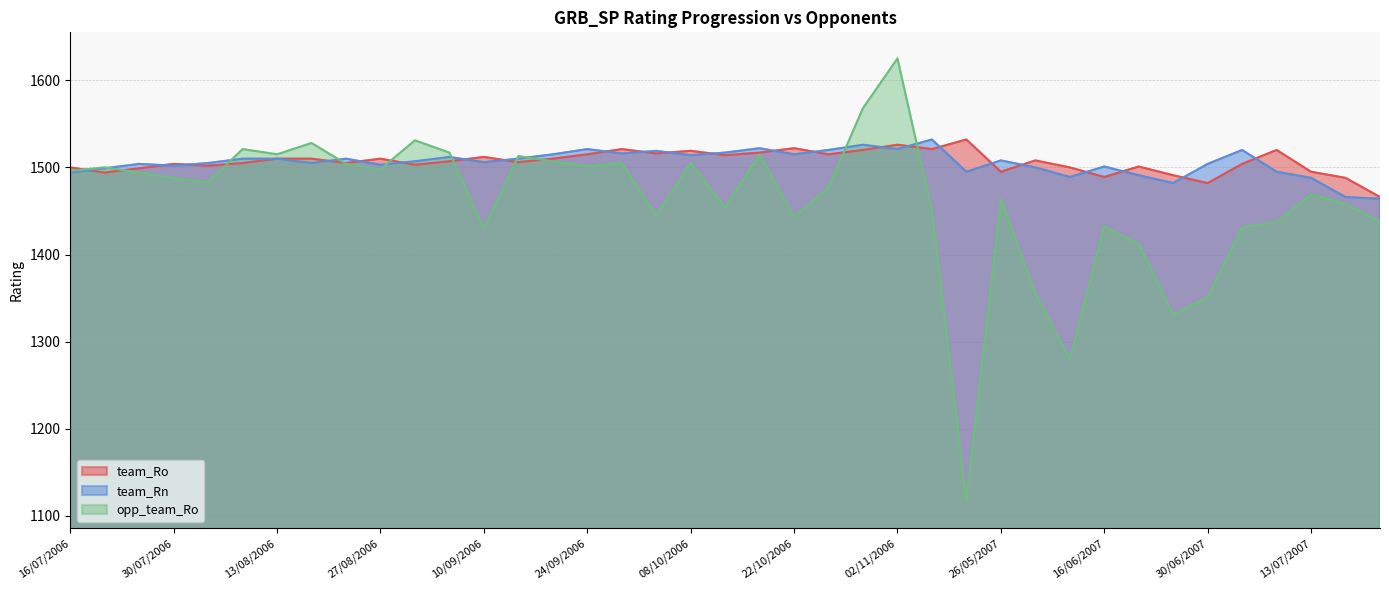

What is the greatest value displayed?

1625